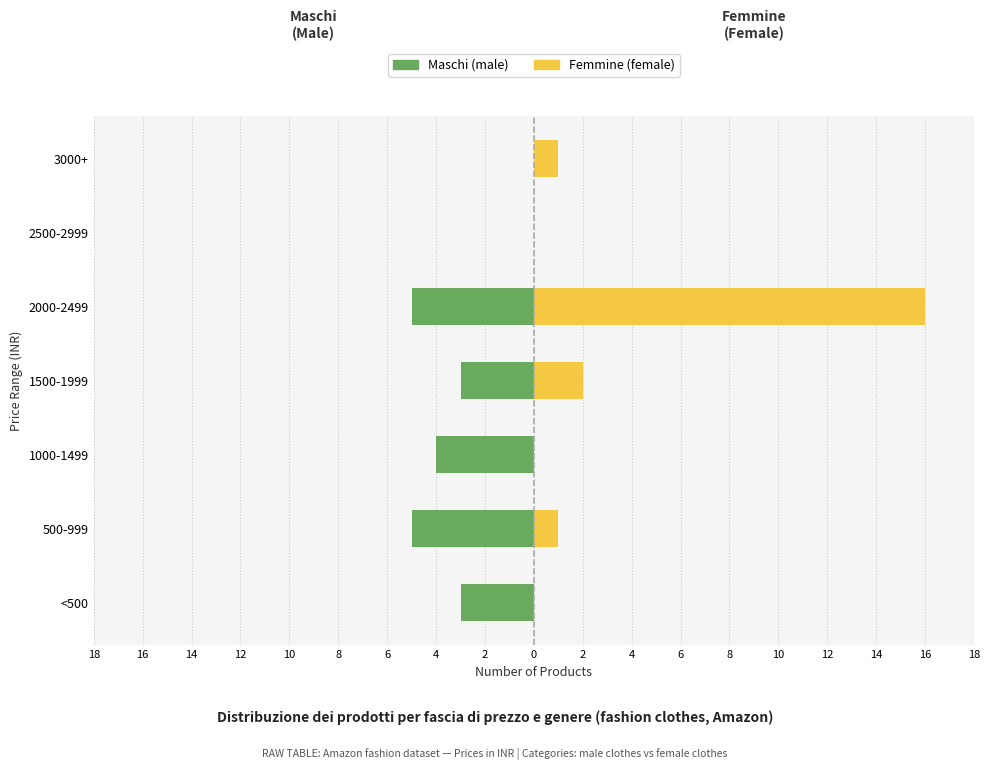

How many Maschi (male) values are between -5 and 0?

7